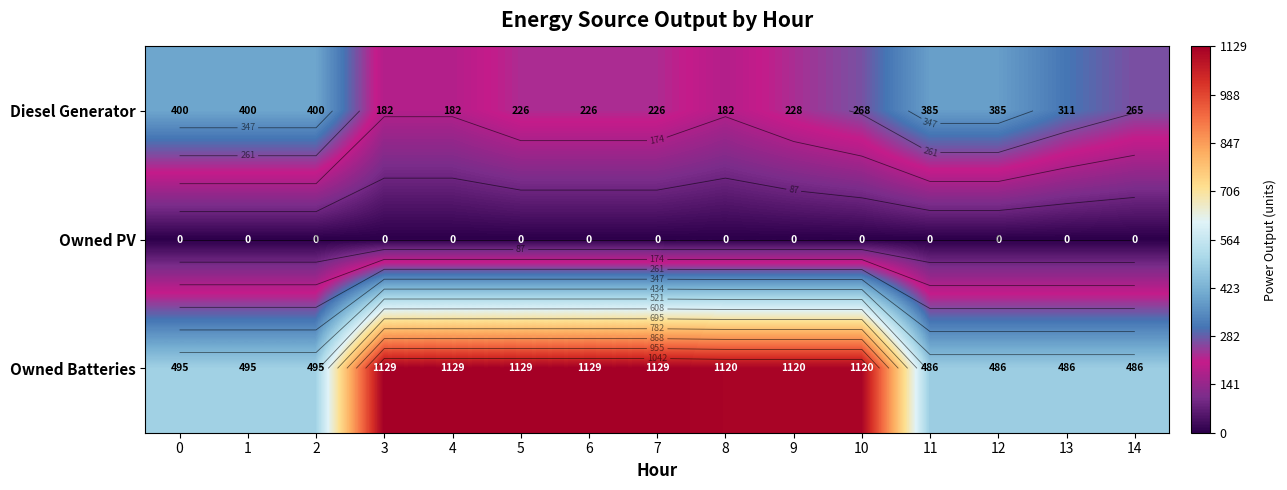

At which label is Diesel Generator closest to 291?

13